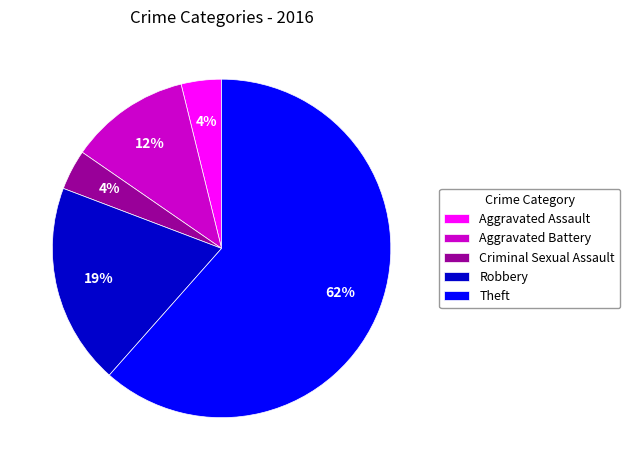

Is the sum of Theft and Aggravated Battery greater than half?

Yes